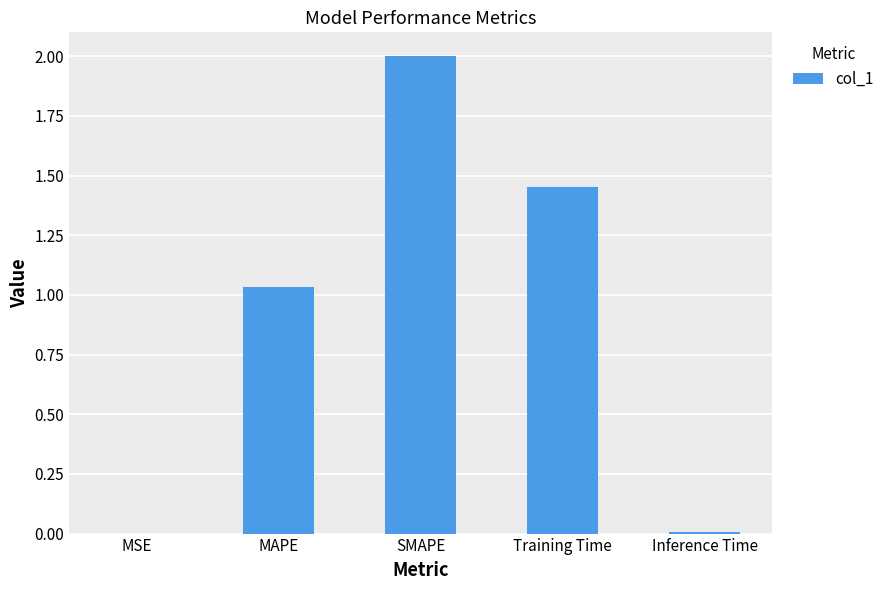

What is the change in value from SMAPE to Training Time?

-0.5